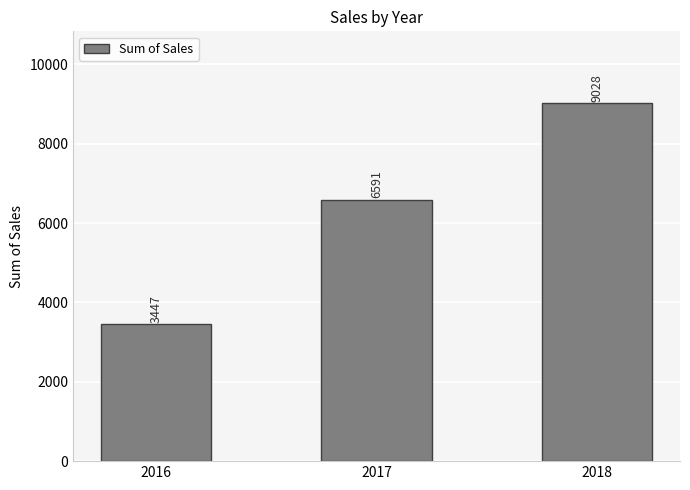

List the labels in order of value, smallest first.

2016, 2017, 2018